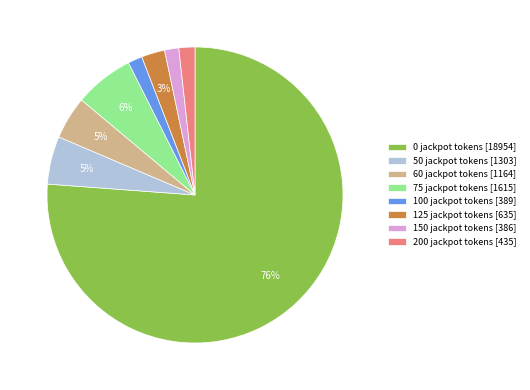

What is the largest slice in the pie chart?

0 jackpot tokens